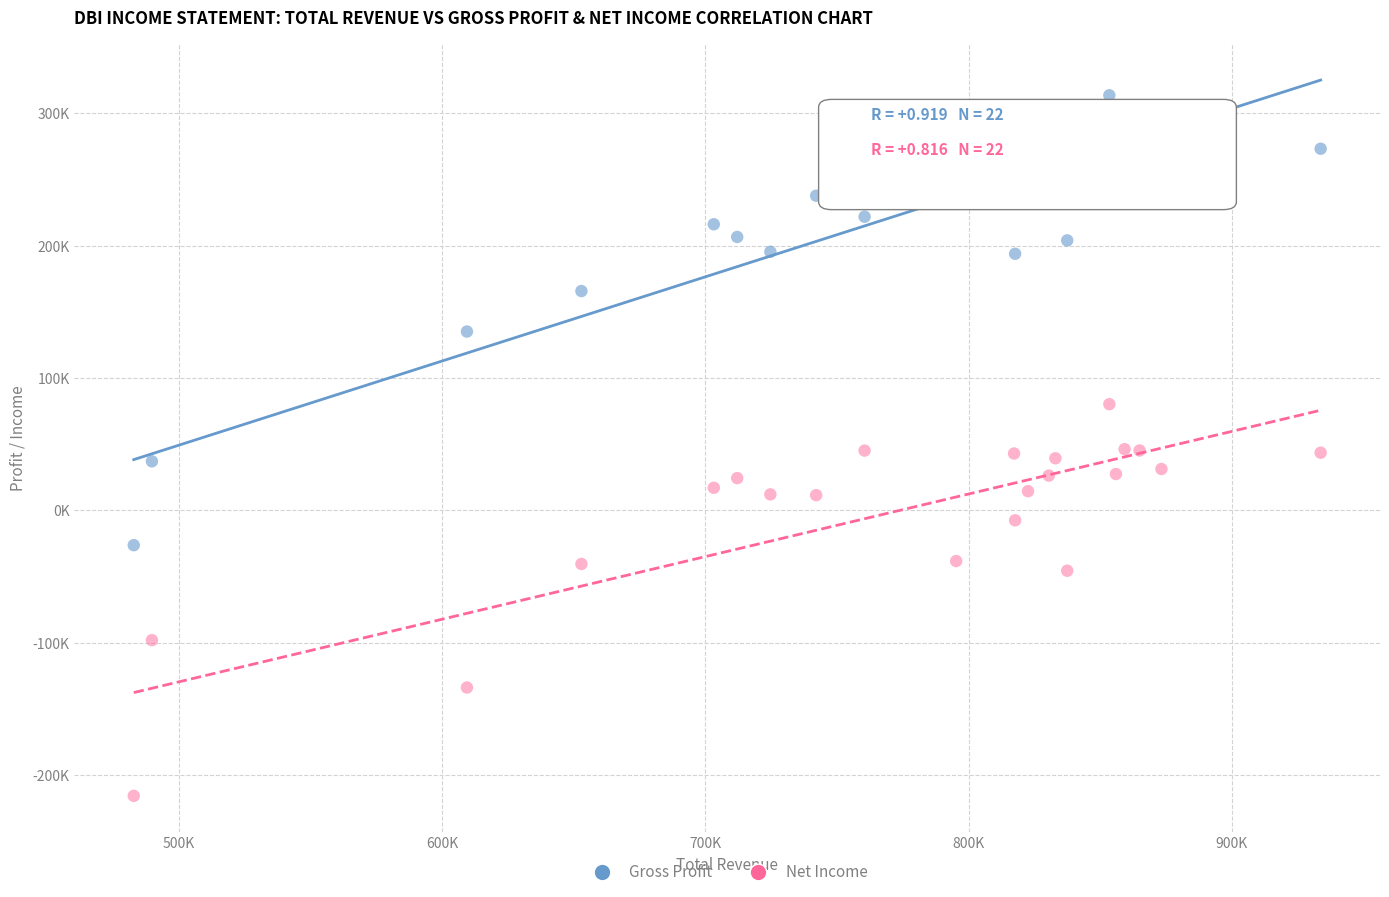

Which series contains the lowest Y value?

Net Income